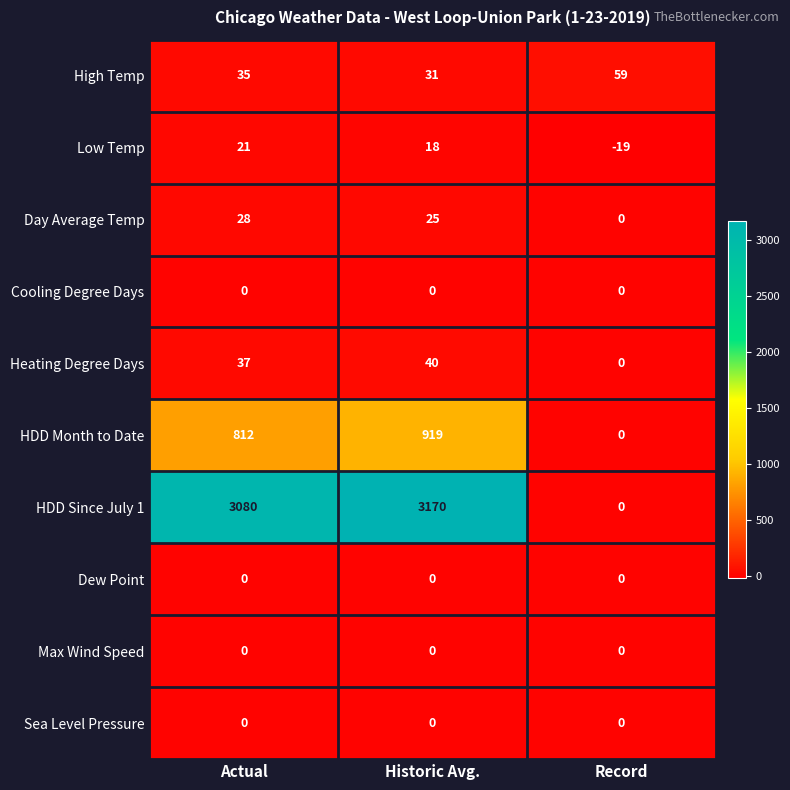

The value of HDD Month to Date at Actual is 812. True or false?

True